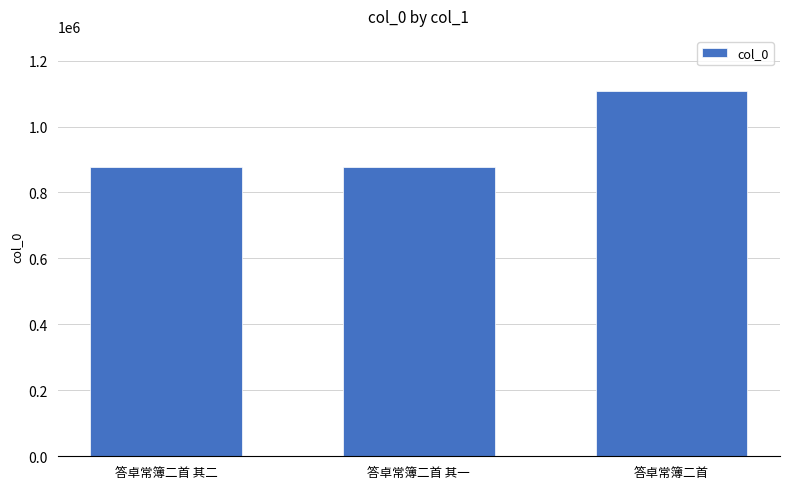

What is the value of the 3rd bar from the left?

1108646